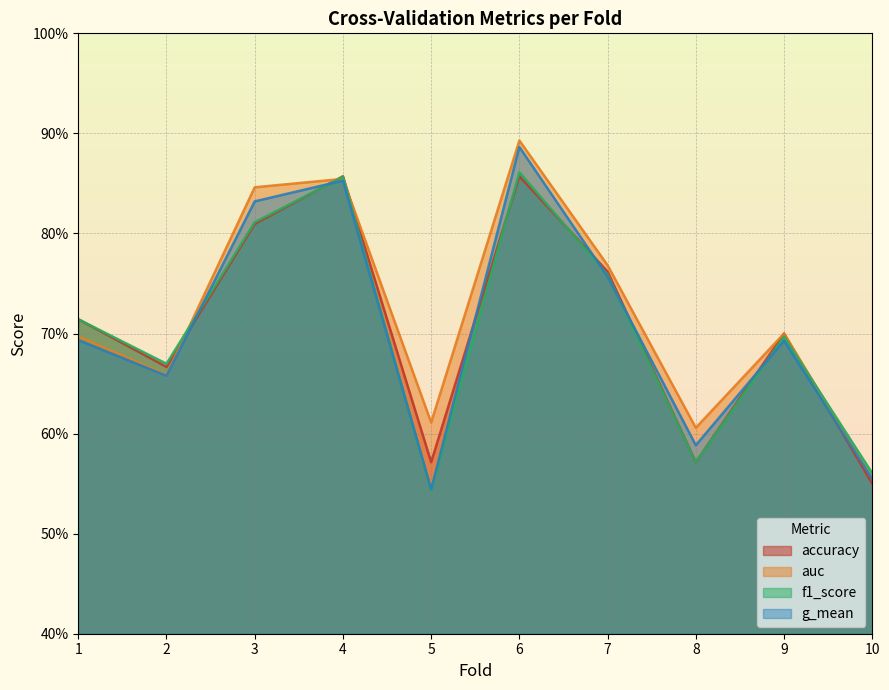

Count the number of data series in this chart.

4